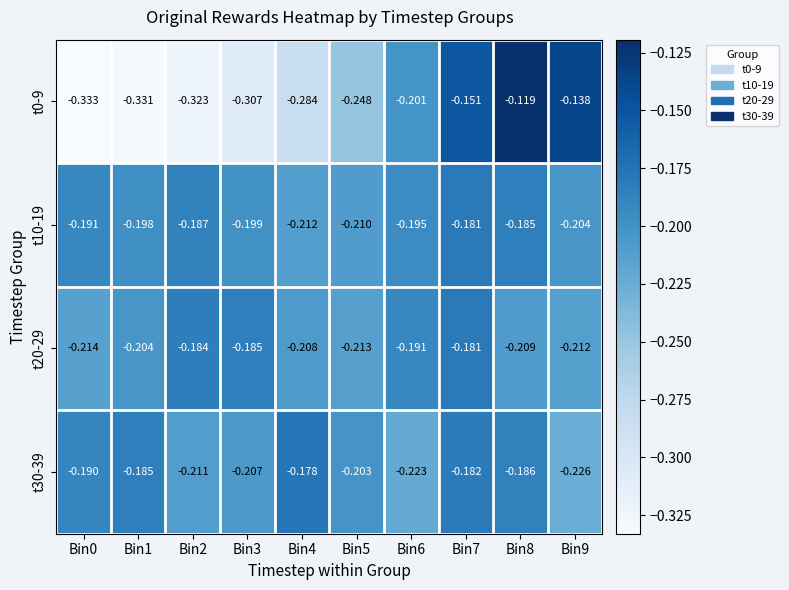

Which label corresponds to the smallest value in the chart?

Bin0